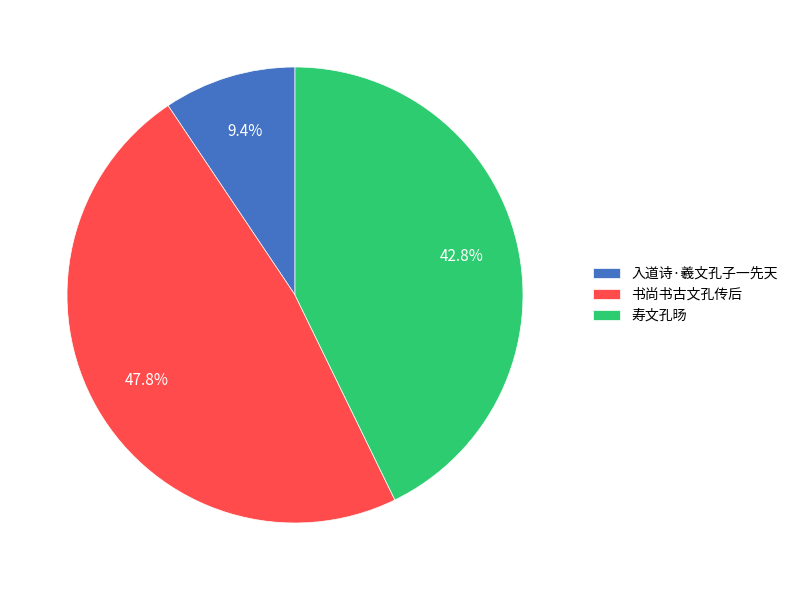

How many slices are in this pie chart?

3